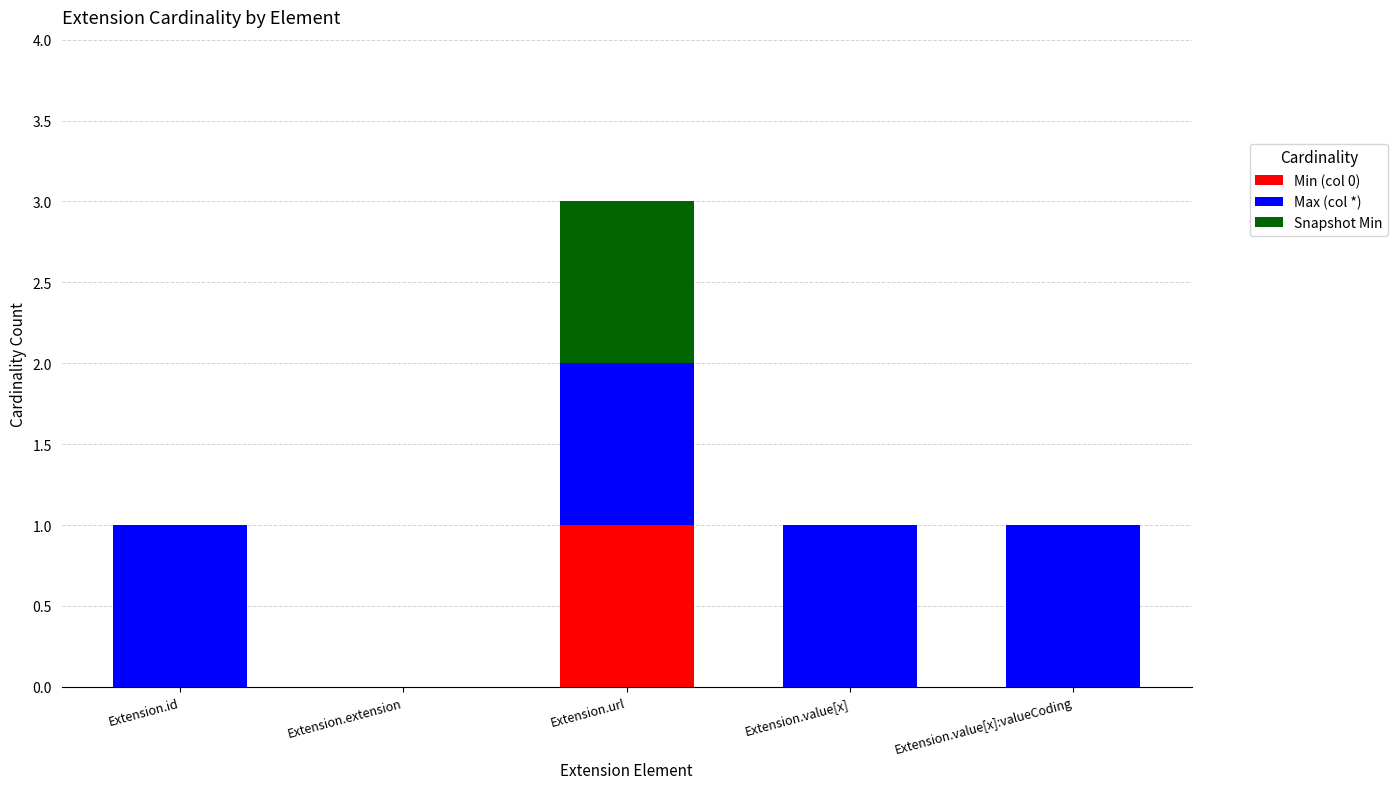

The value of Min (col 0) at Extension.id is -1. True or false?

False